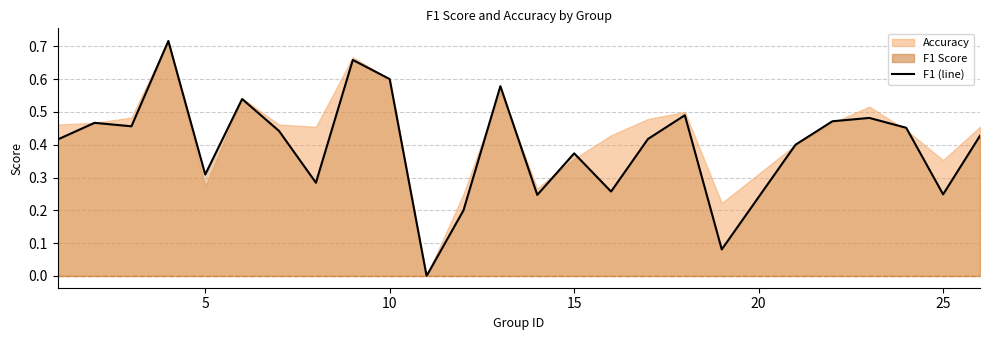

The value at 19 is 0.6. True or false?

False